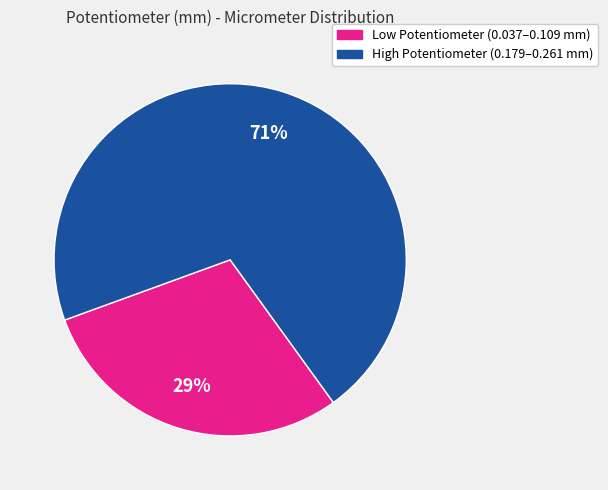

Is there a majority slice in this chart?

Yes